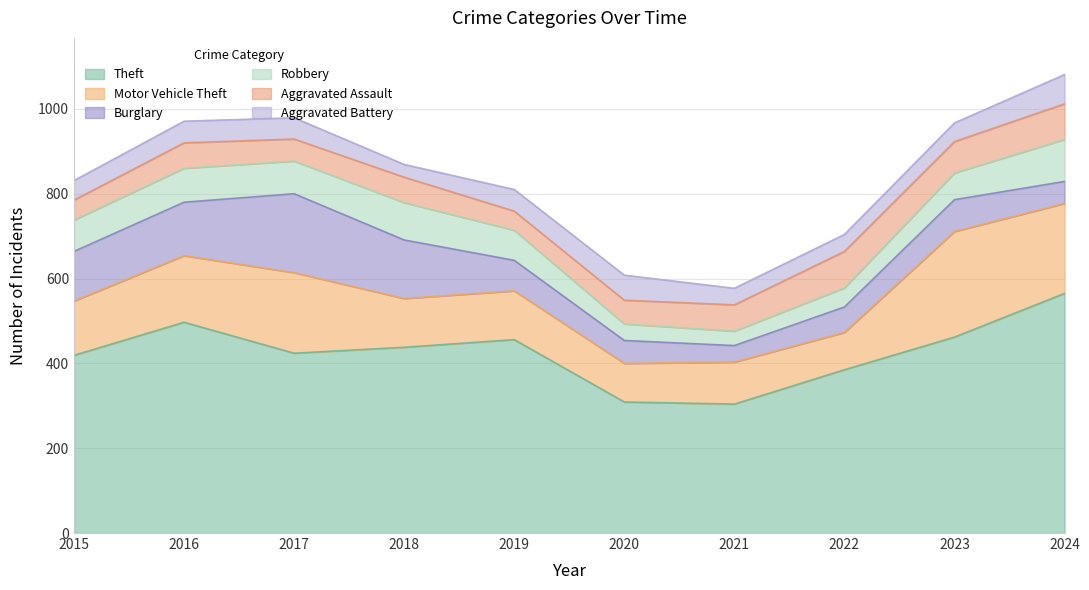

Which series ends up on top after the final intersection of Aggravated Assault and Robbery?

Robbery